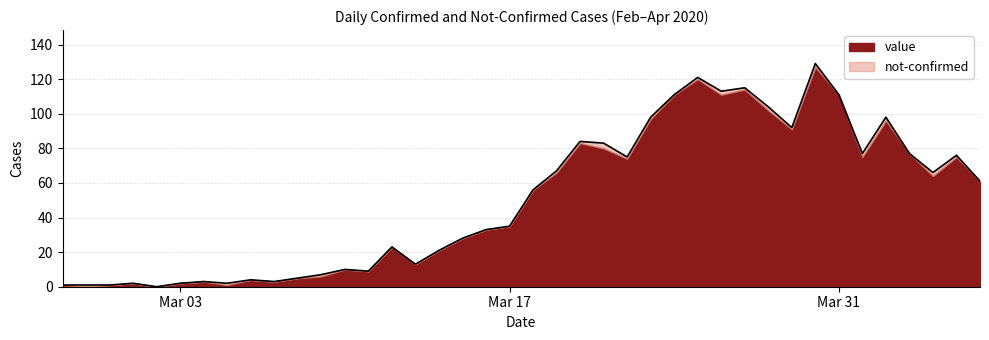

How many interior local peaks (higher than both neighbors) does the data have?

11